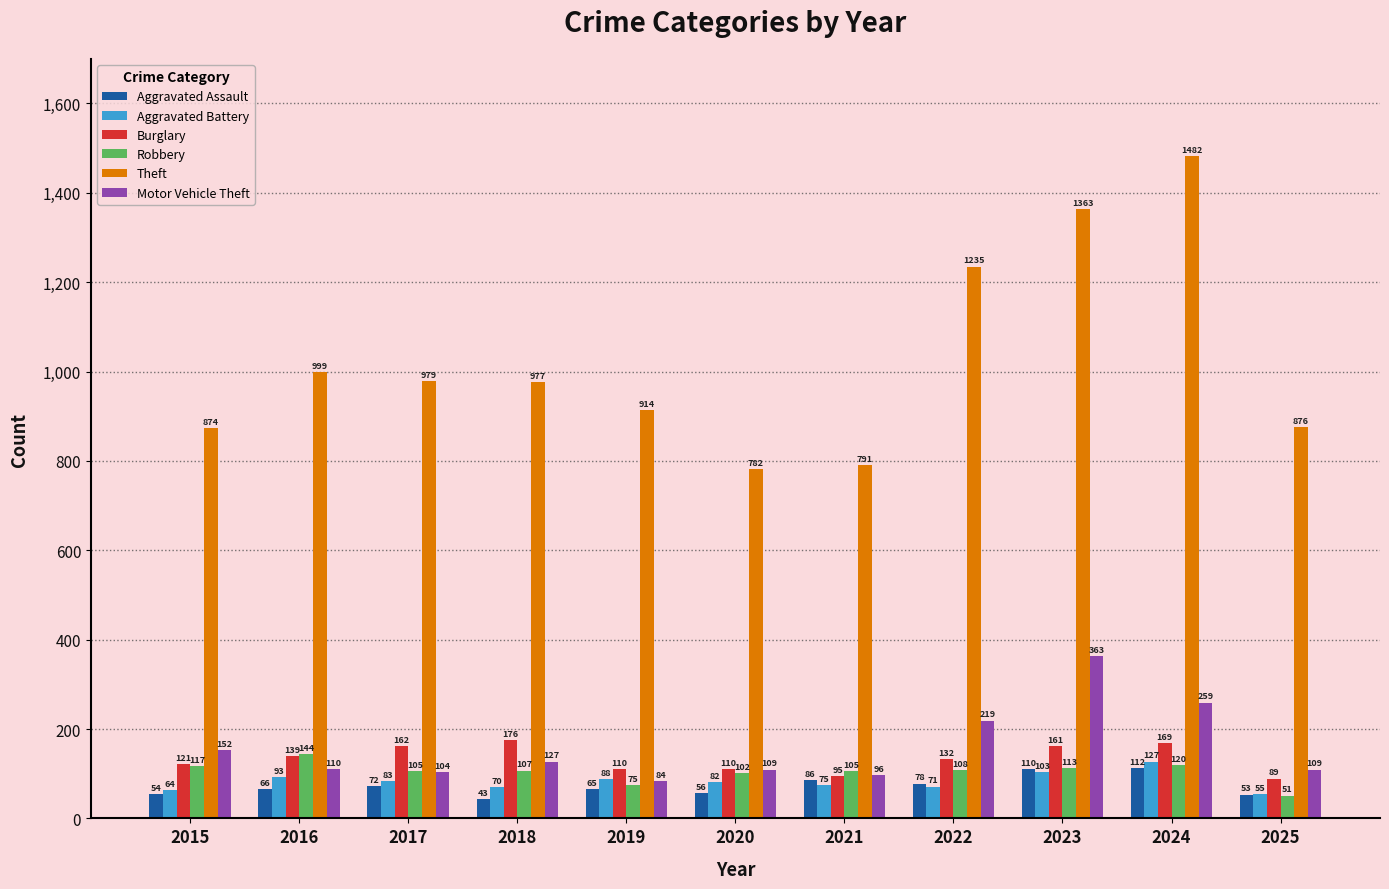

The Burglary series shows 162 at 2017. True or false?

True